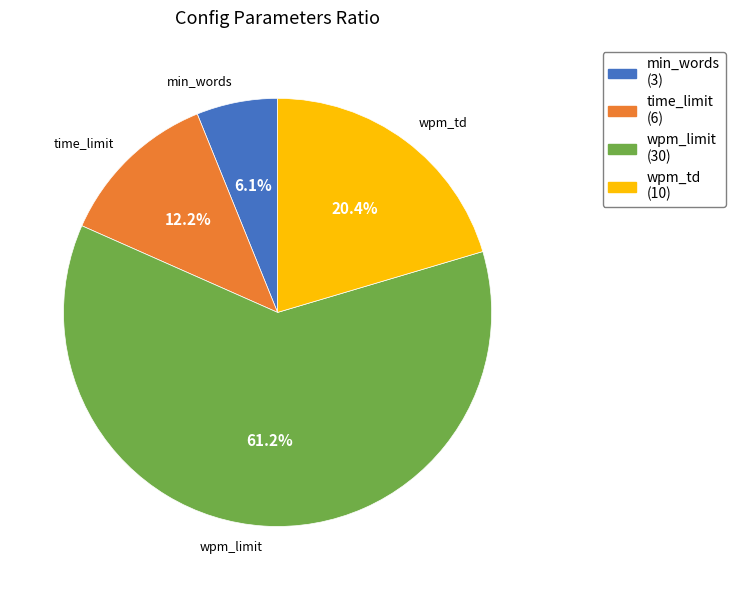

The time_limit slice represents 12% of the pie. True or false?

True